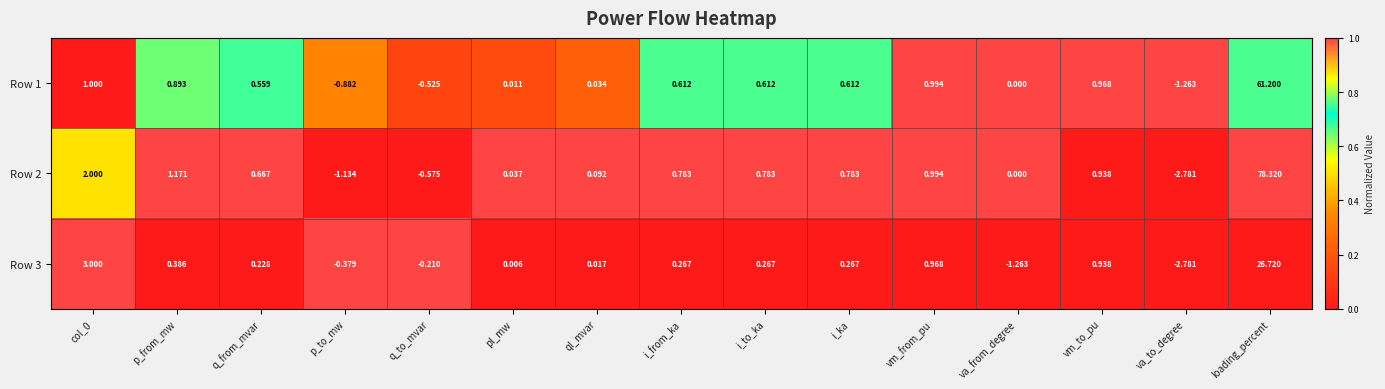

What is the greatest value displayed?

78.3